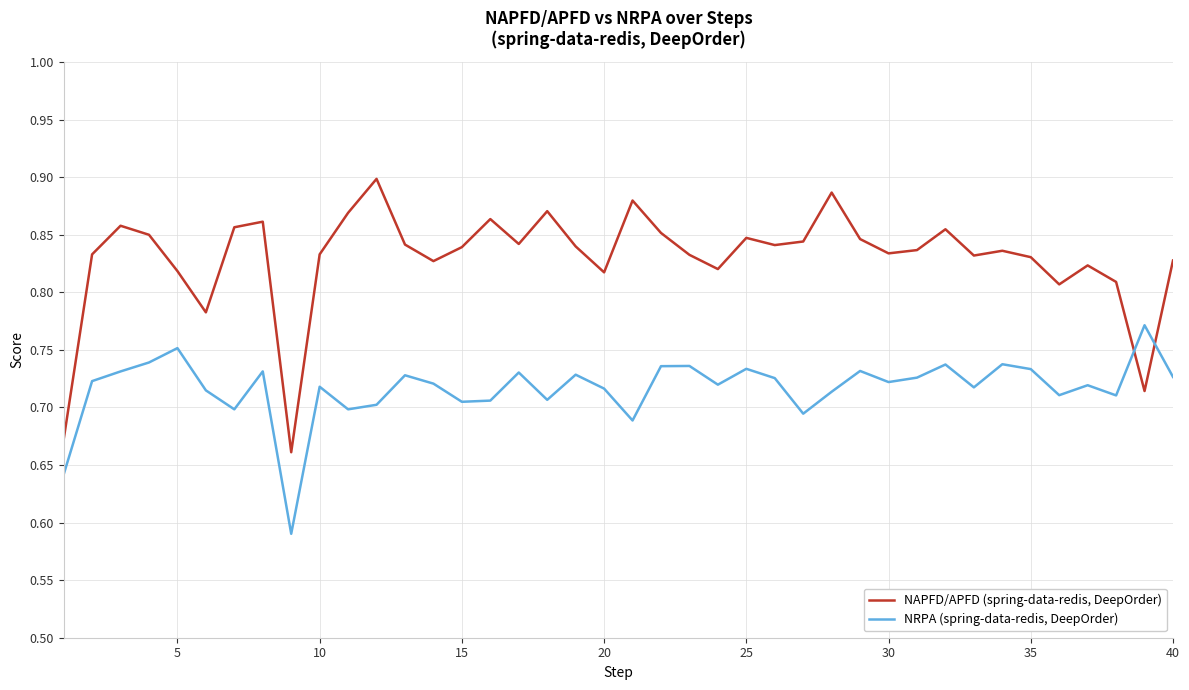

What is the difference between the second highest and minimum values in the NAPFD/APFD (spring-data-redis, DeepOrder) series?

0.2